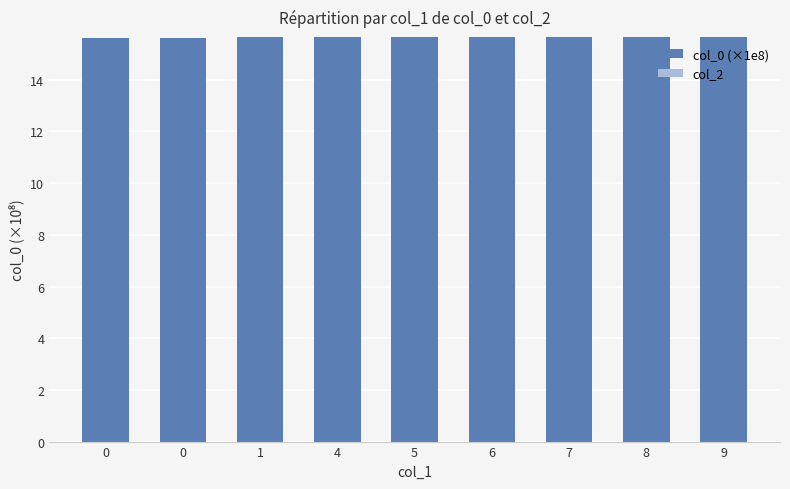

Are the bars grouped side by side (vs. stacked)?

No